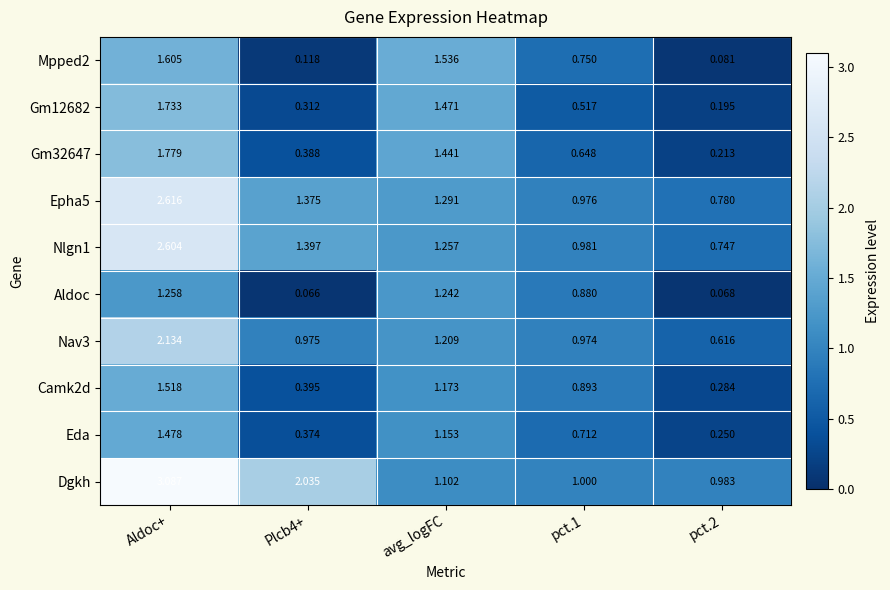

Which series has the widest spread of values?

Dgkh